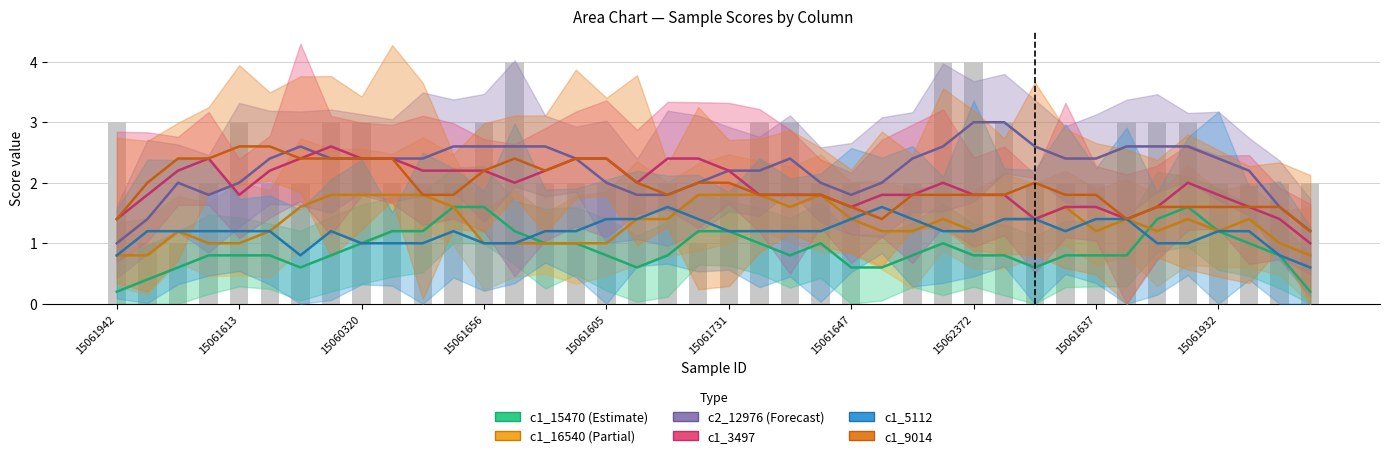

At how many categories does at least one series exceed 3?

7